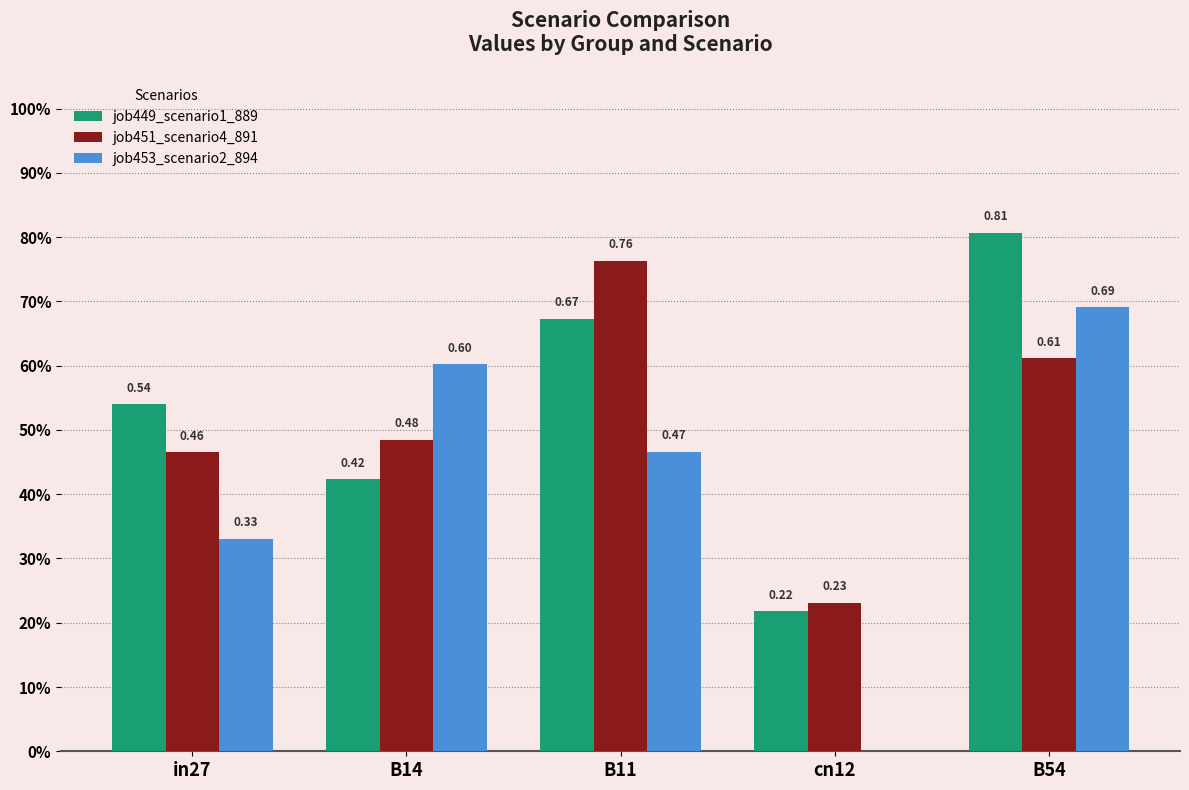

Does the chart contain stacked bars?

No